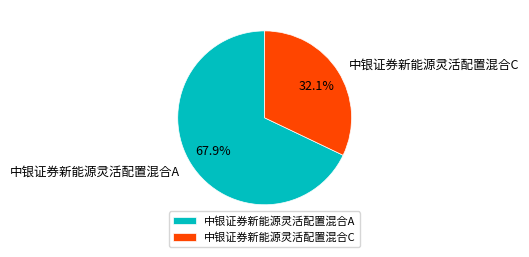

Count the number of slices in the pie.

2